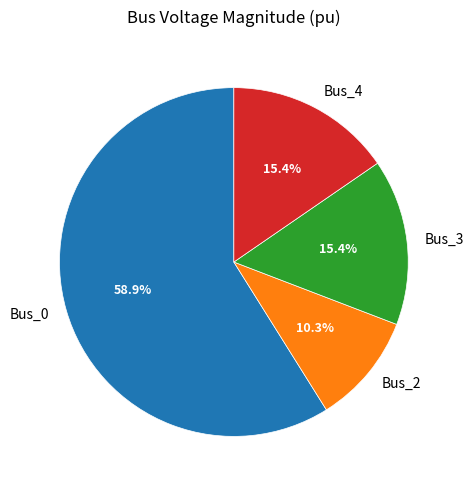

What is the majority slice?

Bus_0